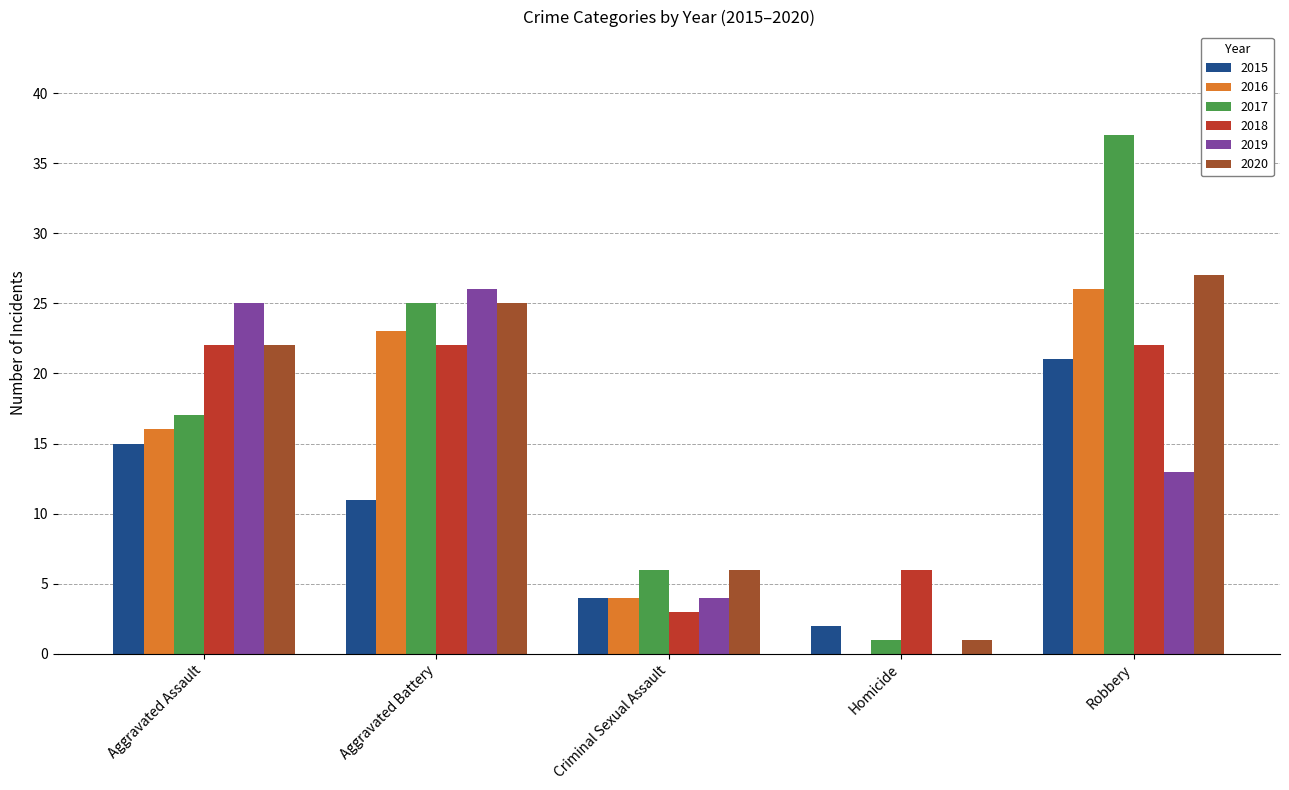

Between Criminal Sexual Assault and Robbery, which series saw the biggest shift?

2017